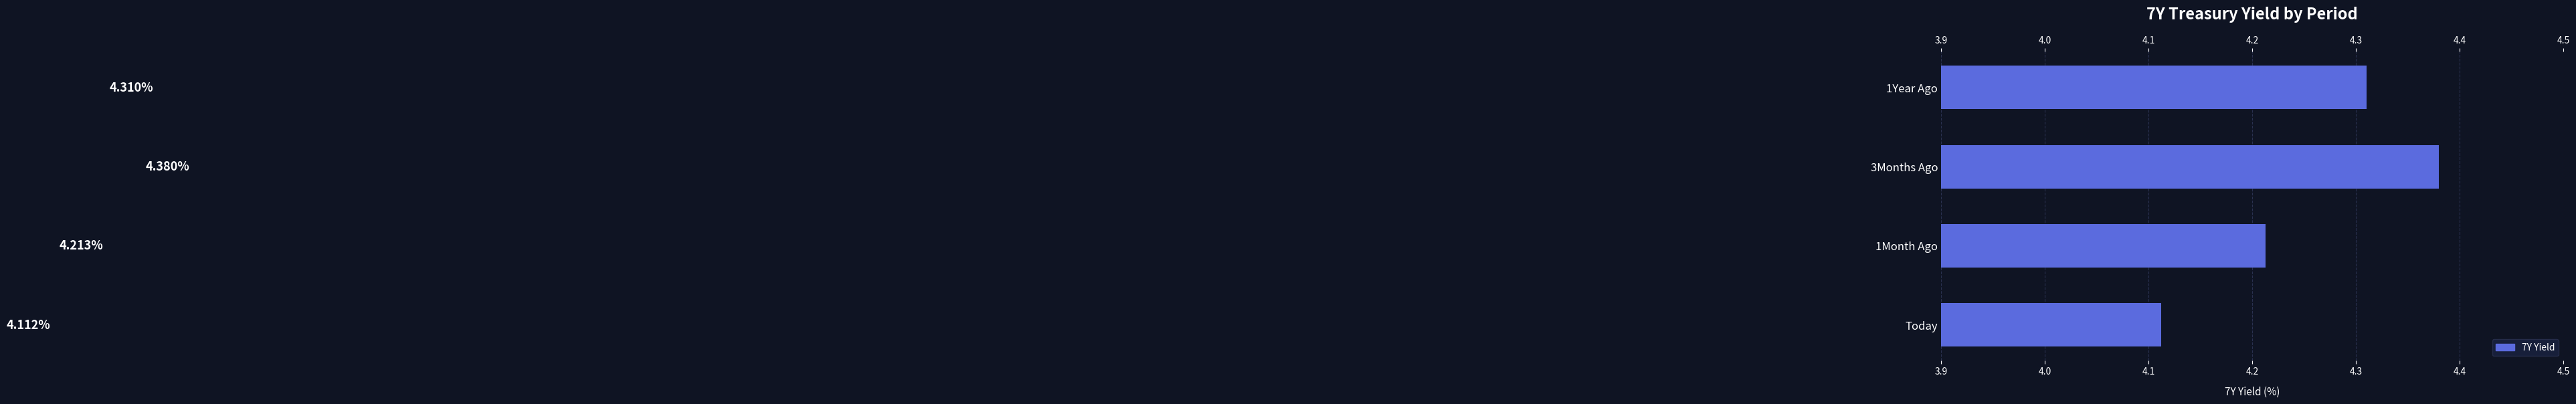

Which has a higher value, Today or 1Year Ago?

1Year Ago